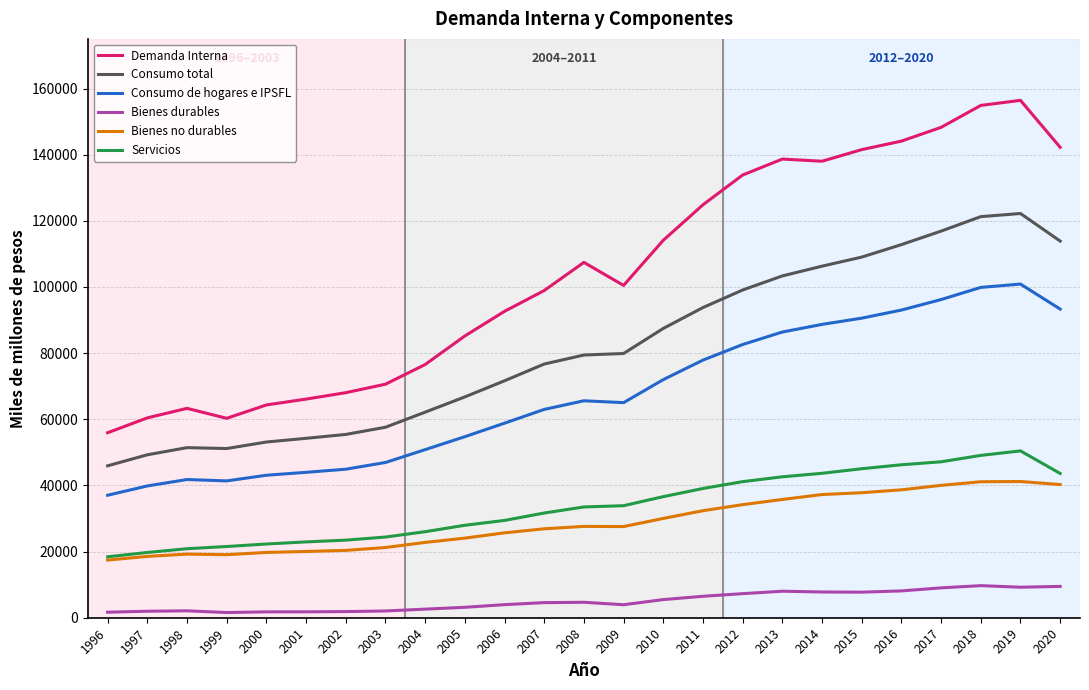

True or false: Bienes no durables has more than 0 interior local peaks.

True